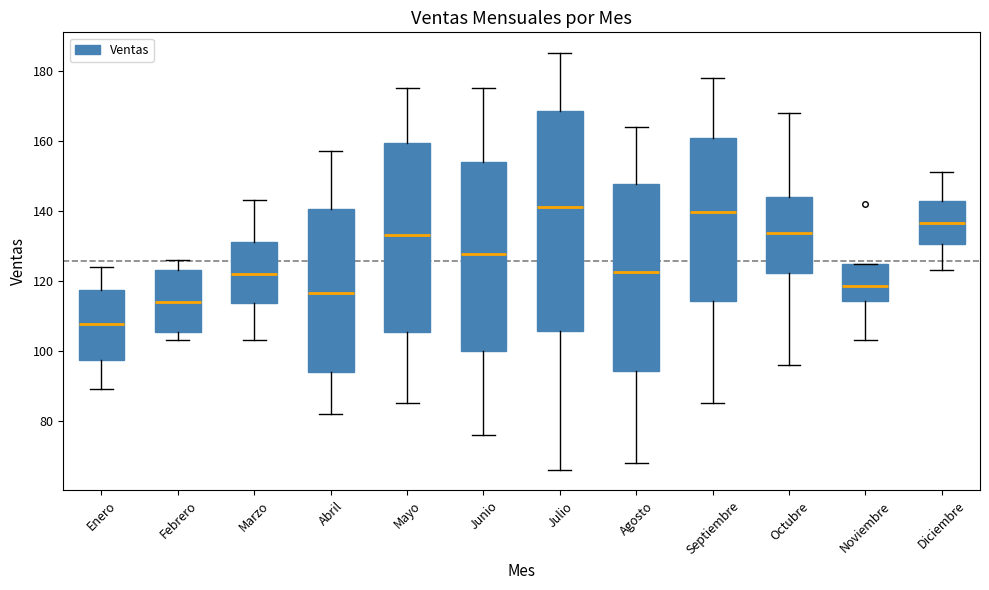

Where is the lower edge of the box for Mayo on the y-axis? The values are not printed on the chart, so give them approximately, as read against the axis.

106